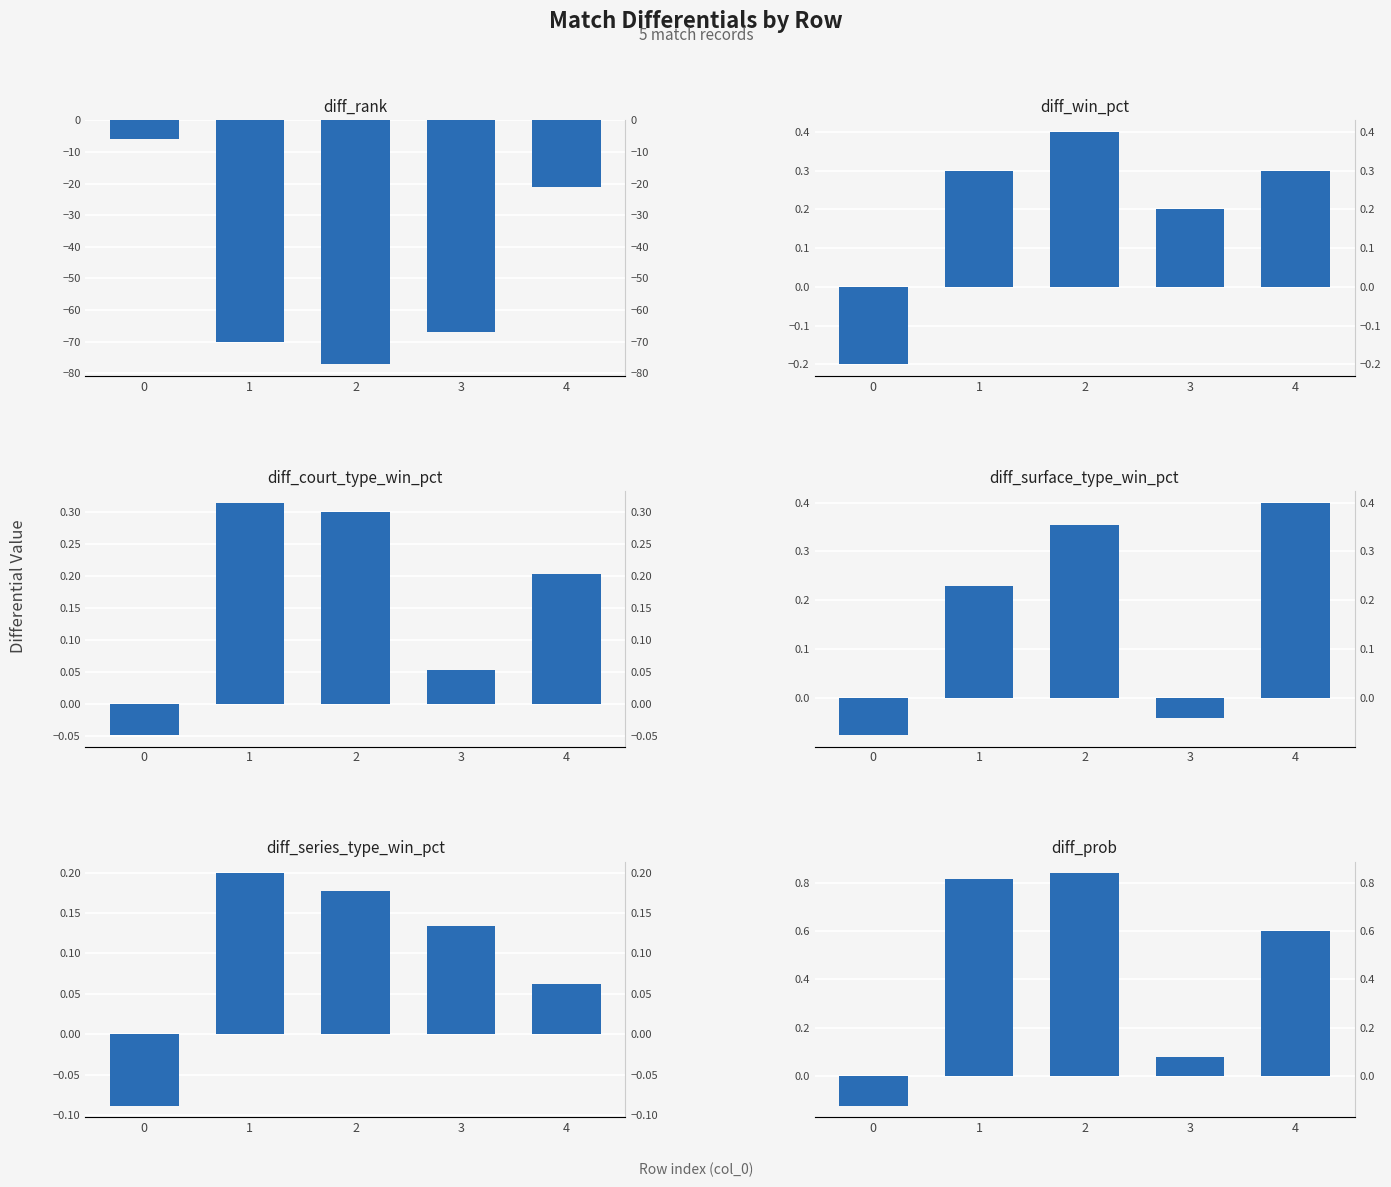

What is the total value across all series at 2?

-74.9